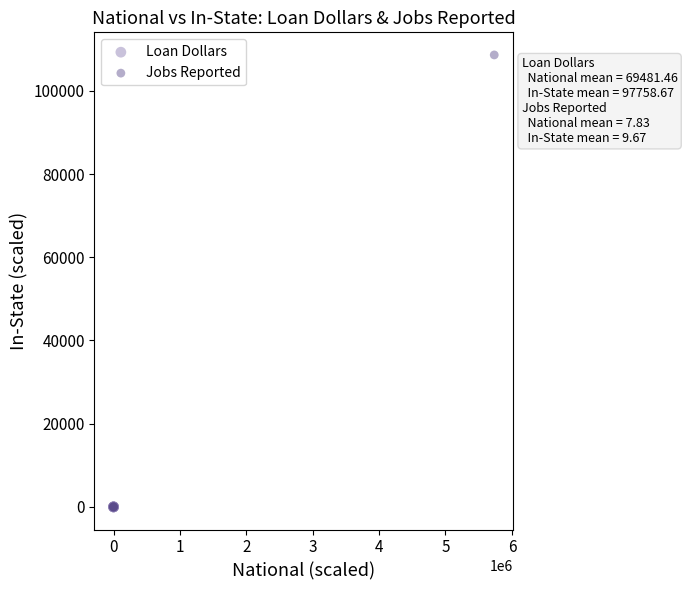

Which series has the widest spread of Y values?

Jobs Reported